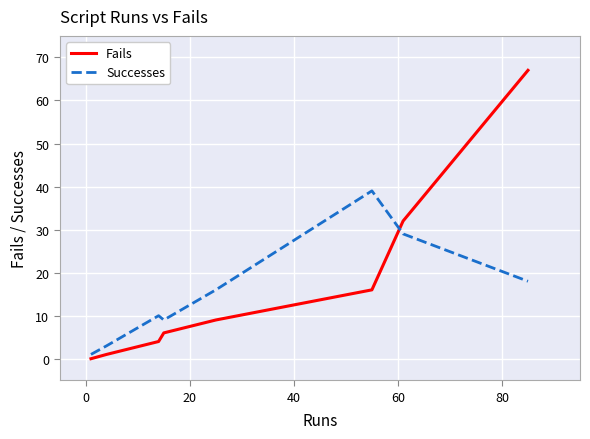

Which series has the widest spread of values?

Fails